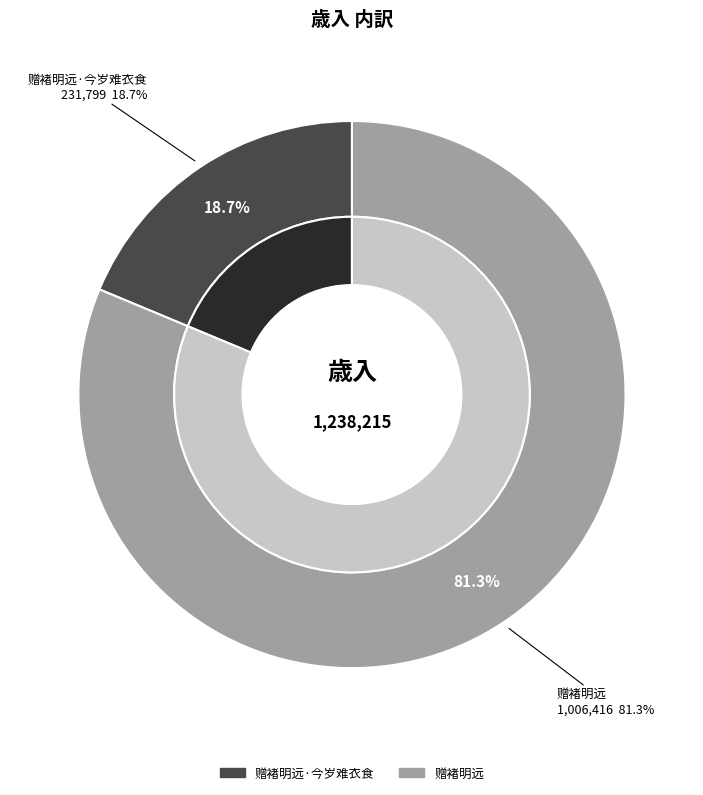

Rank the categories by value from lowest to highest.

赠褚明远·今岁难衣食, 赠褚明远